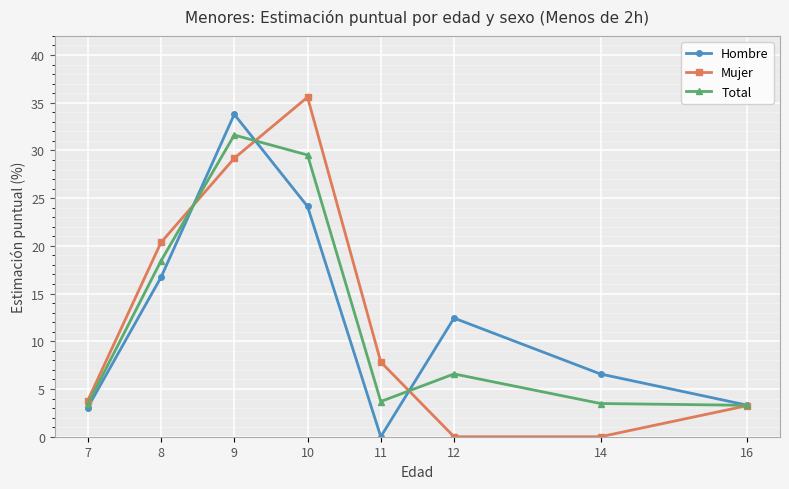

Where is Mujer nearest to the value 17?

8